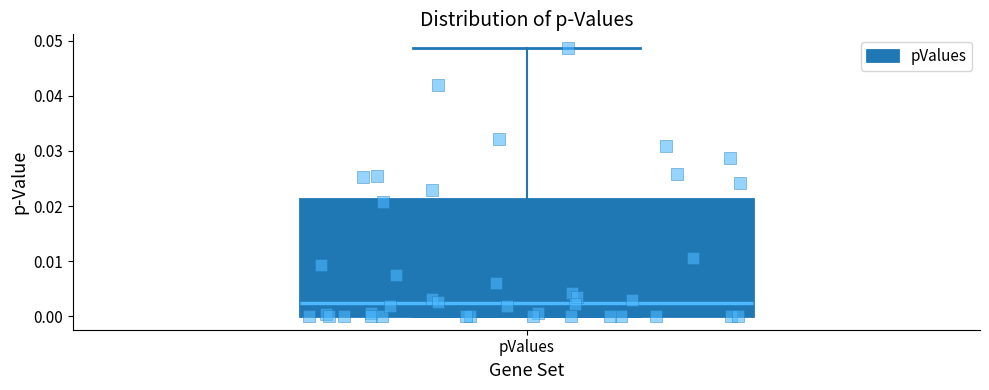

Transcribe this box plot: give where the median line is, the range the box spans, and where the two whiskers end, as read against the y-axis. The values are not printed on the chart, so give them approximately, as read against the axis.

median 0.002, box 0.000 to 0.021, whiskers 0.000 to 0.049